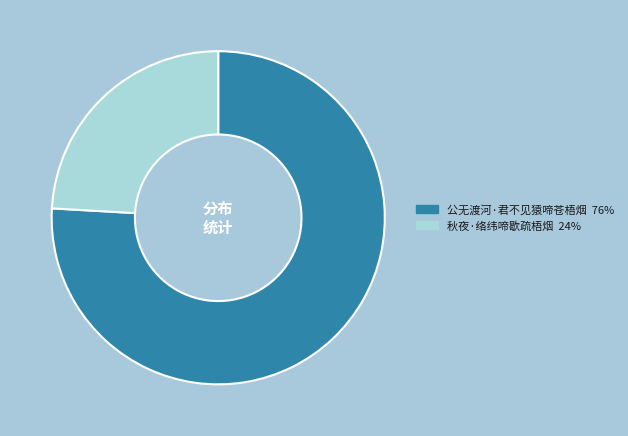

Which has a higher value, 秋夜·络纬啼歇疏梧烟 or 公无渡河·君不见猿啼苍梧烟?

公无渡河·君不见猿啼苍梧烟